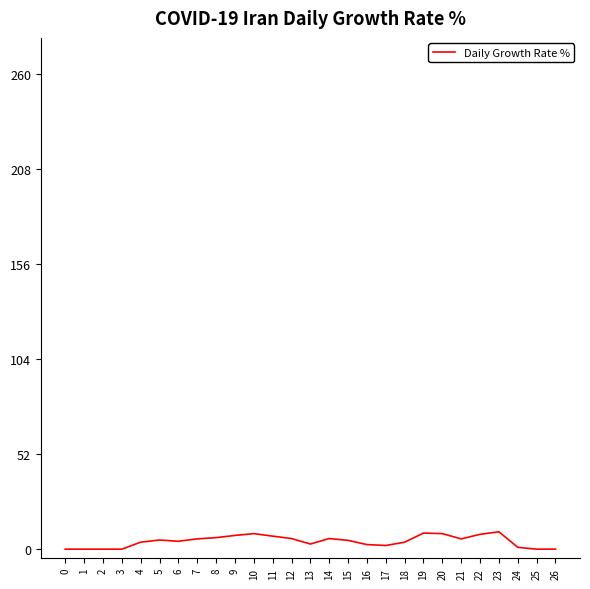

True or false: the data shows 2.5 at 16.

True